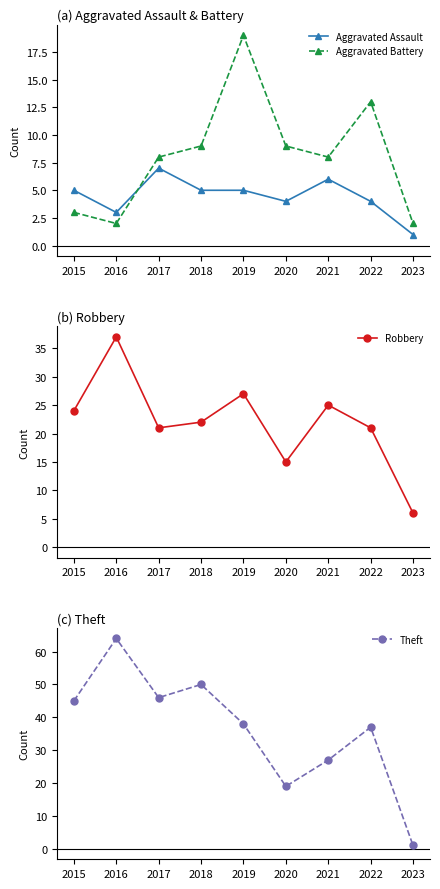

What is the difference between the maximum and second lowest values in the Theft series?

45